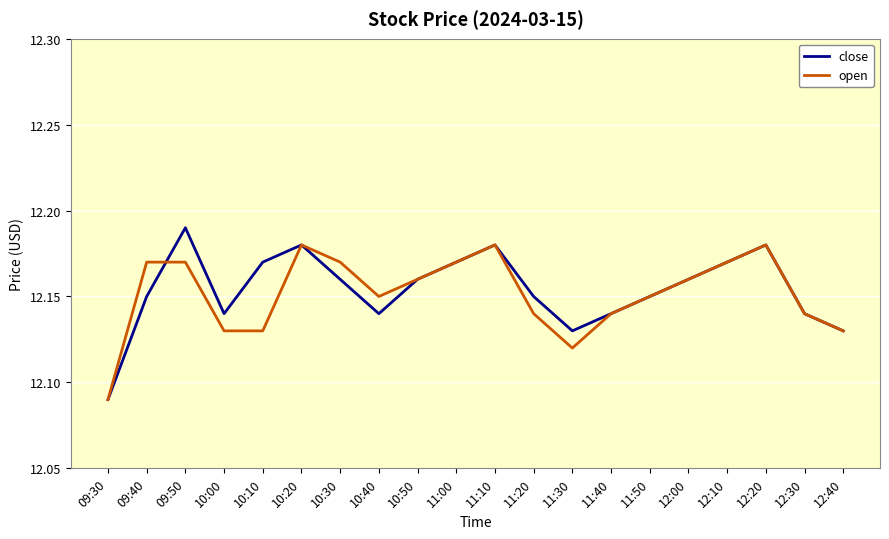

True or false: close has more than 2 points higher than both neighbors.

True